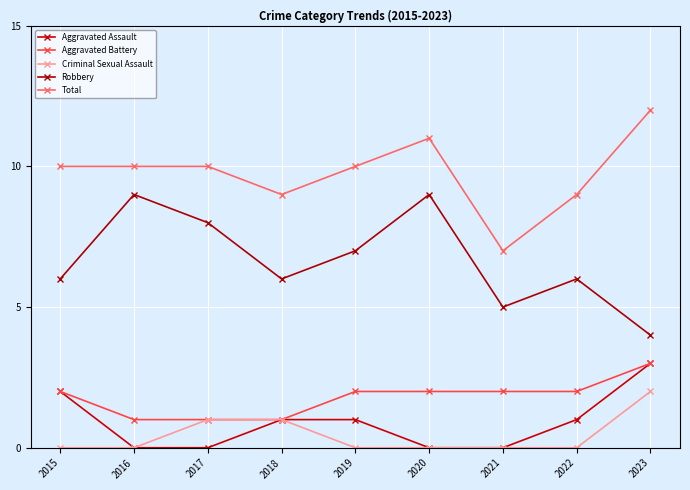

At which category is the sum across all series the highest?

2023